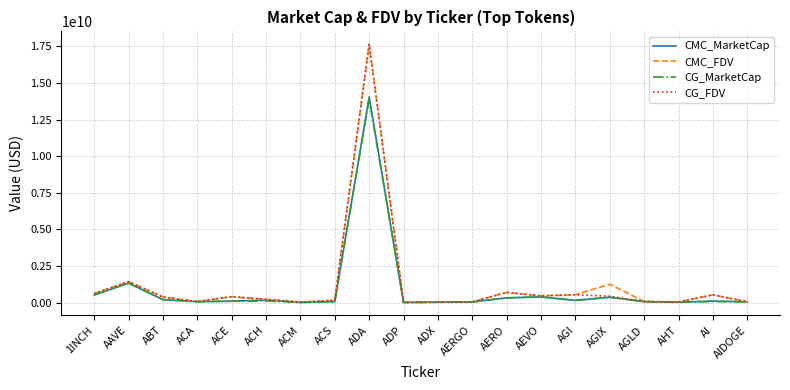

At which label is CG_FDV closest to 8828736082?

AAVE